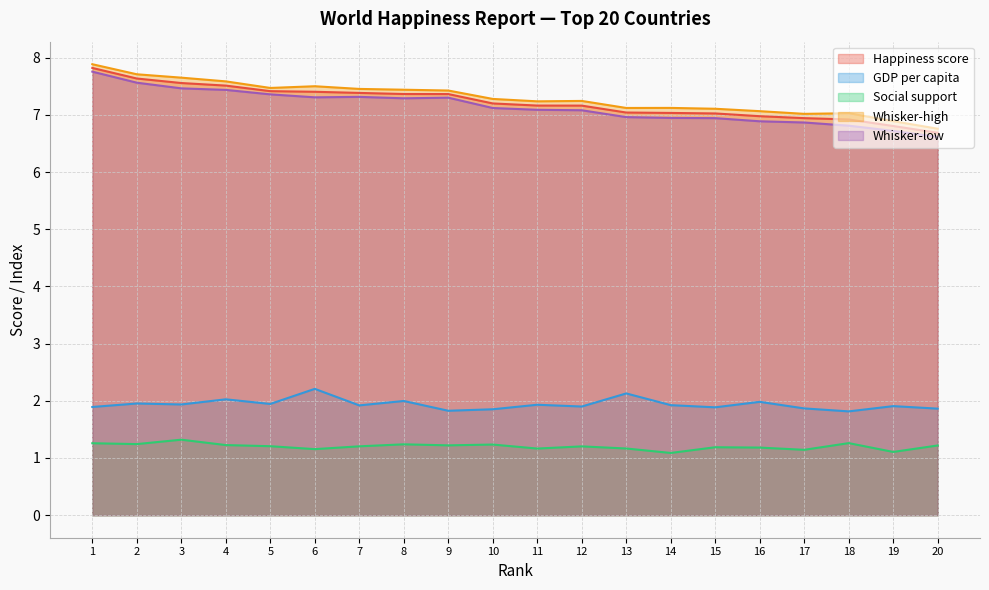

Reading left to right, transcribe all the data shown in this chart.

Happiness score: 7.8	7.6	7.6	7.5	7.4	7.4	7.4	7.4	7.4	7.2	7.2	7.2	7.0	7.0	7.0	7.0	6.9	6.9	6.8	6.7
GDP per capita: 1.9	2.0	1.9	2.0	1.9	2.2	1.9	2.0	1.8	1.9	1.9	1.9	2.1	1.9	1.9	2.0	1.9	1.8	1.9	1.9
Social support: 1.3	1.2	1.3	1.2	1.2	1.2	1.2	1.2	1.2	1.2	1.2	1.2	1.2	1.1	1.2	1.2	1.1	1.3	1.1	1.2
Whisker-high: 7.9	7.7	7.7	7.6	7.5	7.5	7.5	7.4	7.4	7.3	7.2	7.2	7.1	7.1	7.1	7.1	7.0	7.0	6.9	6.8
Whisker-low: 7.8	7.6	7.5	7.4	7.4	7.3	7.3	7.3	7.3	7.1	7.1	7.1	7.0	6.9	6.9	6.9	6.9	6.8	6.7	6.6